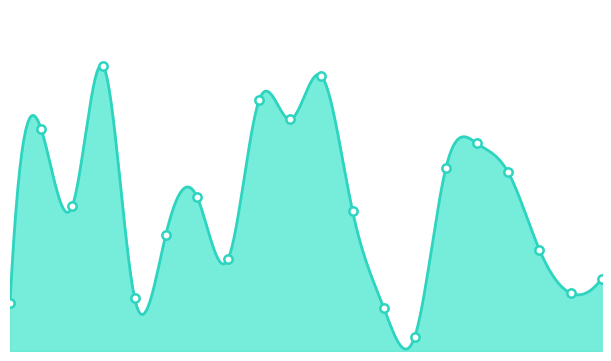

The chart shows a value of 32 at 7. True or false?

True